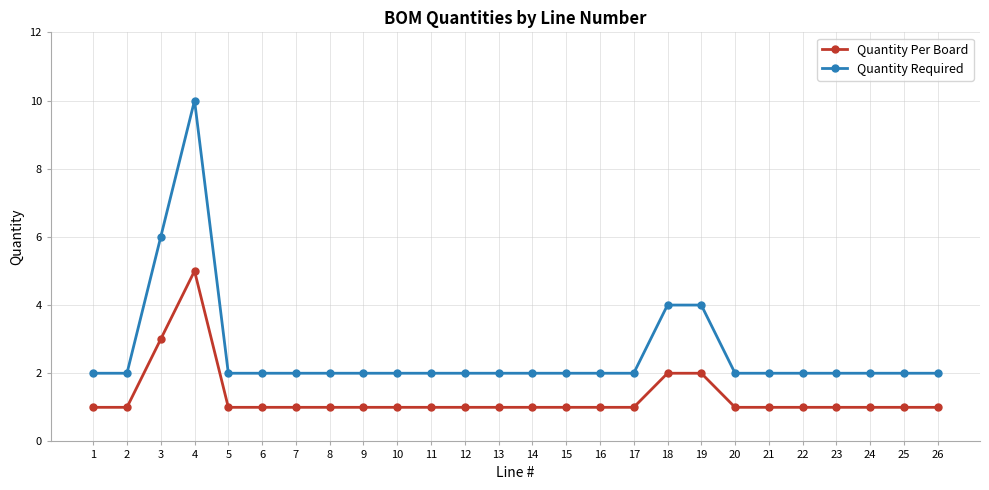

Read the Quantity Required value at 4.

10